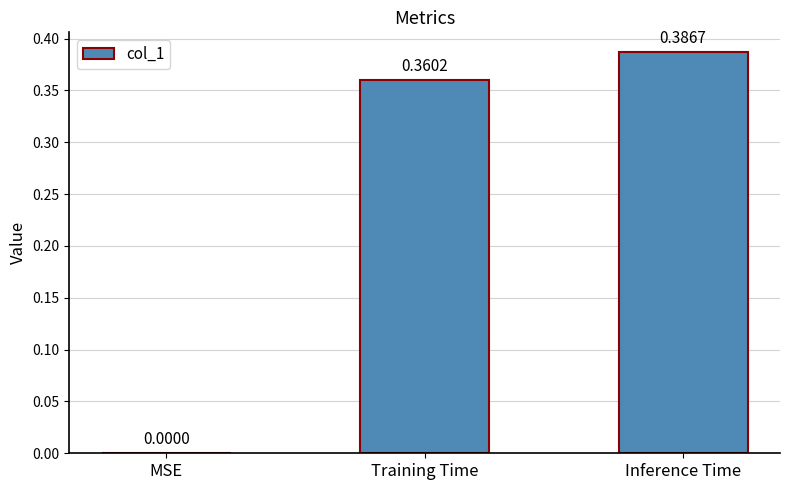

Does the chart contain stacked bars?

No